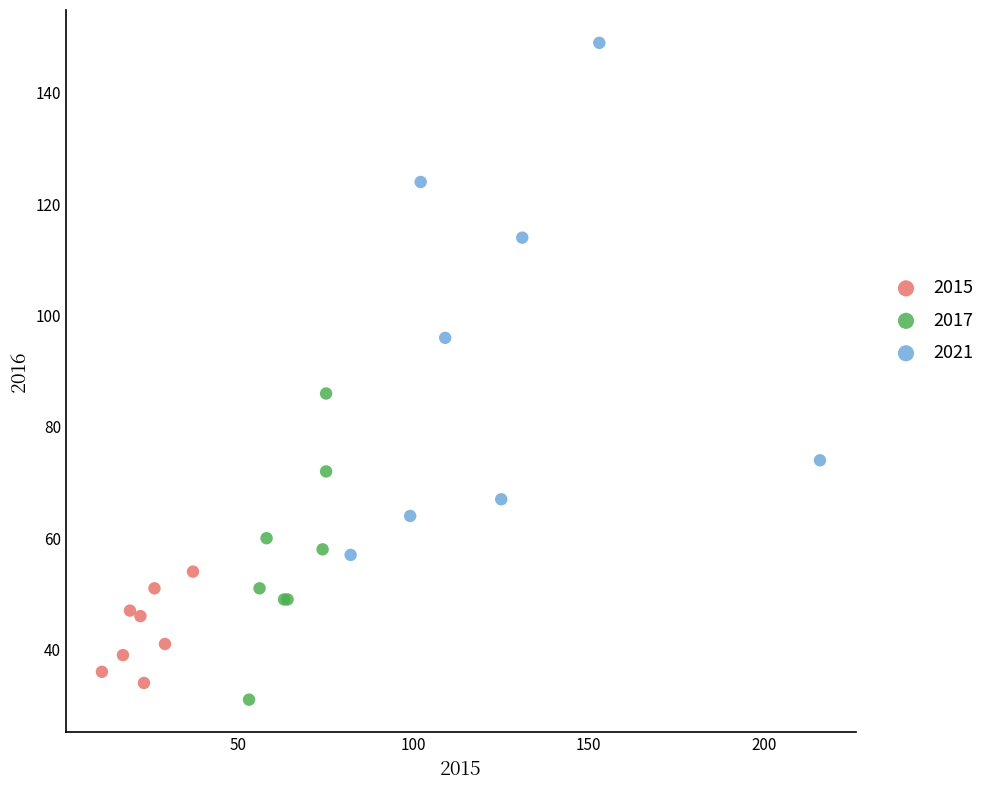

Which series has the largest Y range (max minus min)?

2021